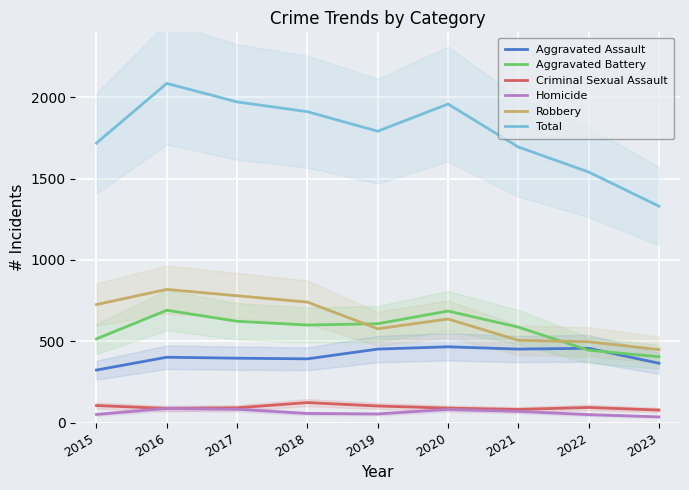

What are all the series names shown in the legend?

Aggravated Assault, Aggravated Battery, Criminal Sexual Assault, Homicide, Robbery, Total